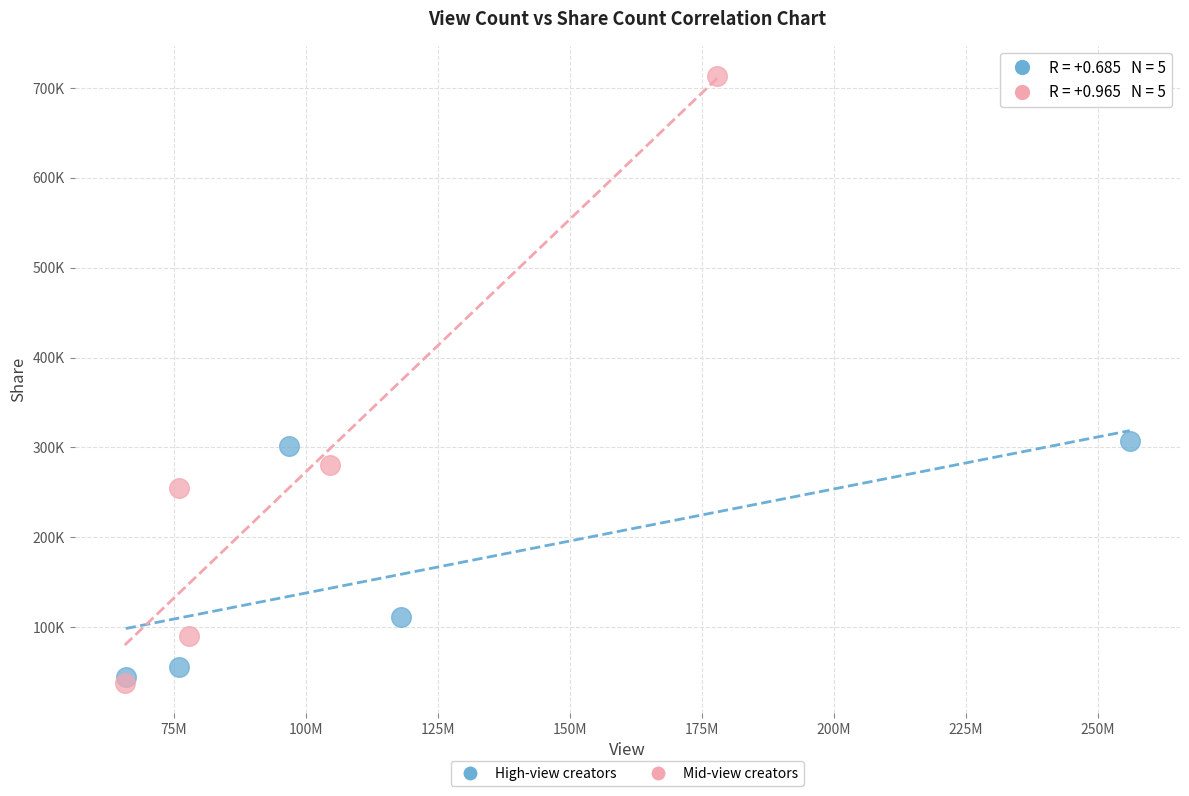

What are all the series names shown in the legend?

High-view creators, Mid-view creators